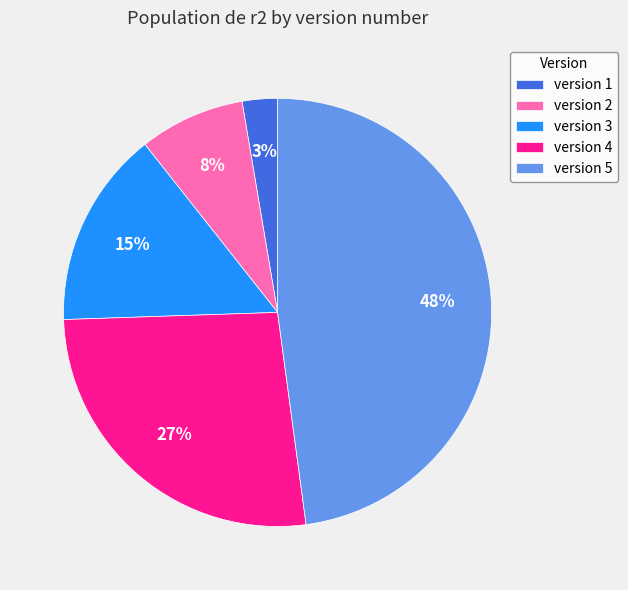

How many segments does this pie chart have?

5